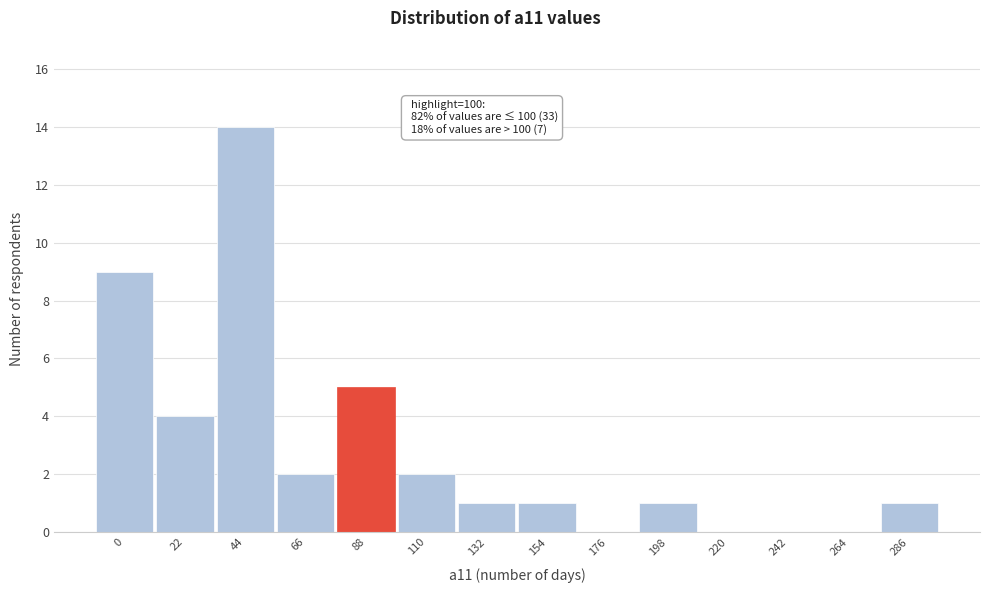

Reading left to right, what are all the values shown in this chart?

0=9	22=4	44=14	66=2	88=5	110=2	132=1	154=1	176=0	198=1	220=0	242=0	264=0	286=1